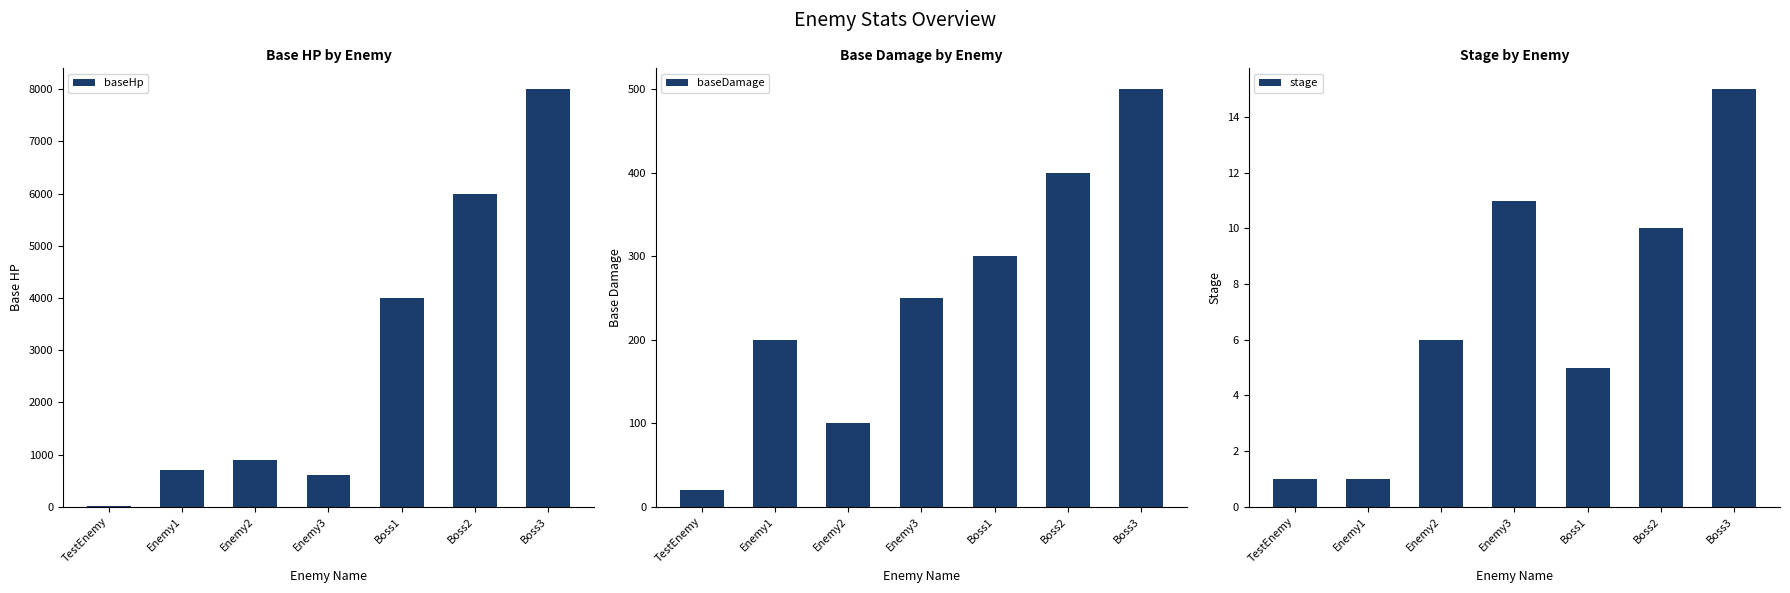

Rank the series at Boss3 from lowest to highest value.

stage, baseDamage, baseHp